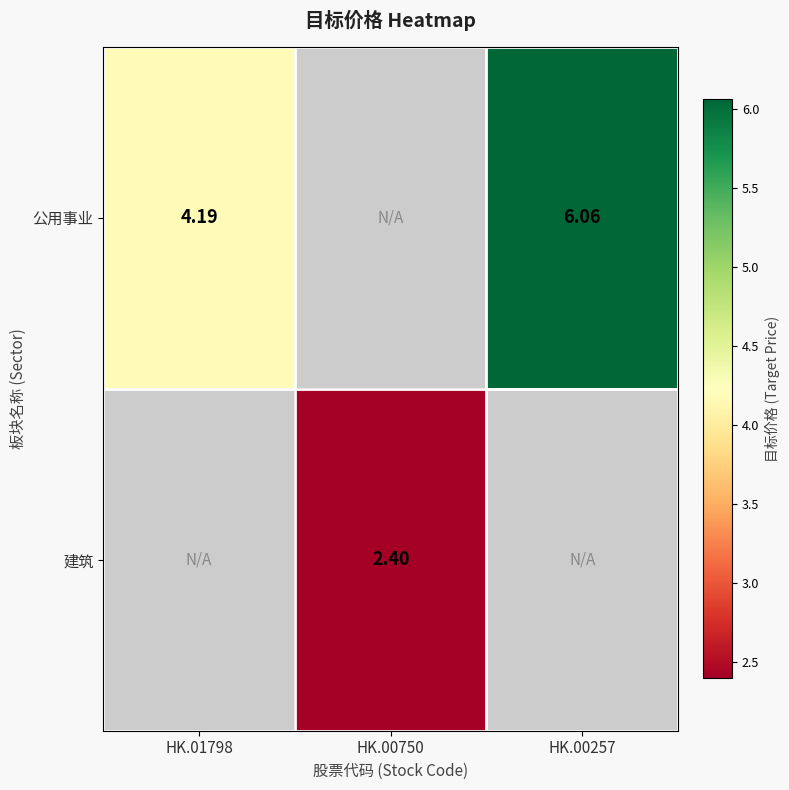

How many data points does each series have?

3